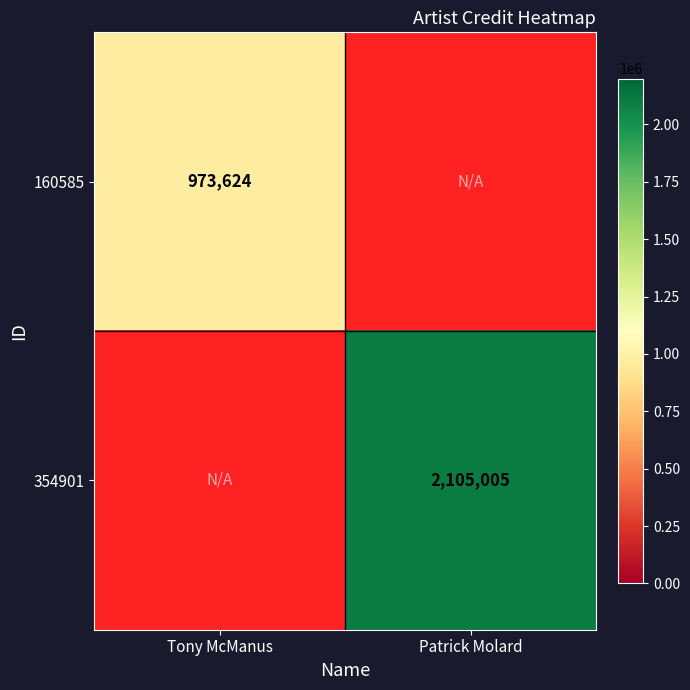

The 354901 series shows 1052339 at Patrick Molard. True or false?

False